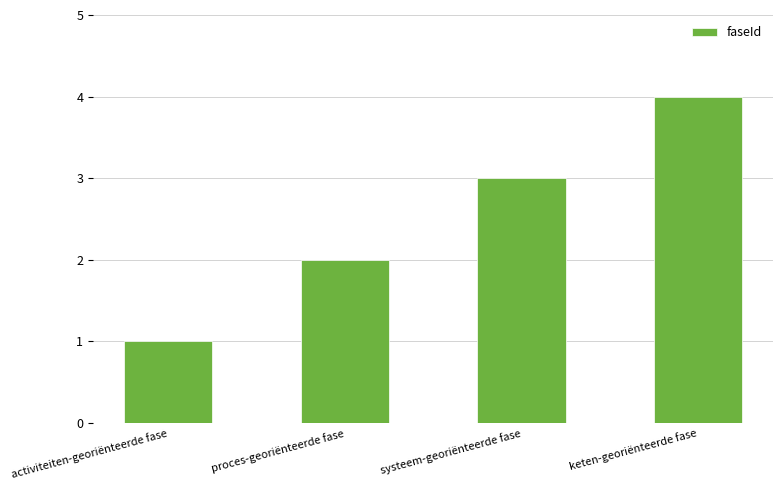

What is the minimum value shown in the chart?

1